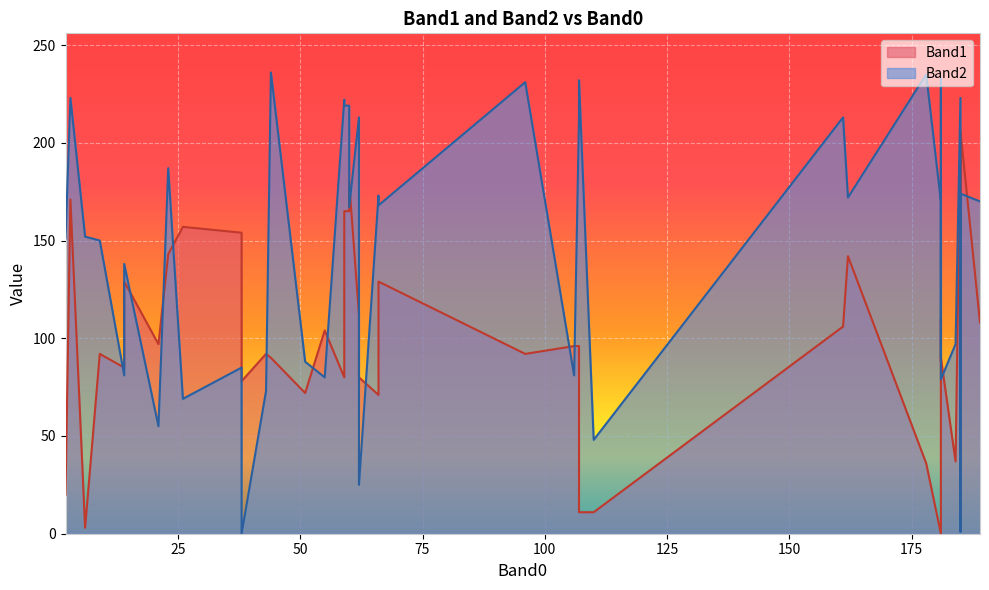

True or false: Band2 and Band1 cross at least once.

True